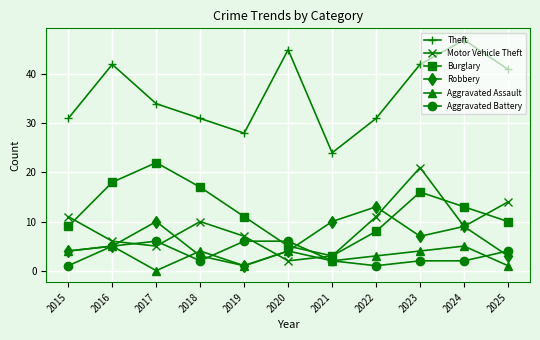

How many categories are shown in the chart?

11